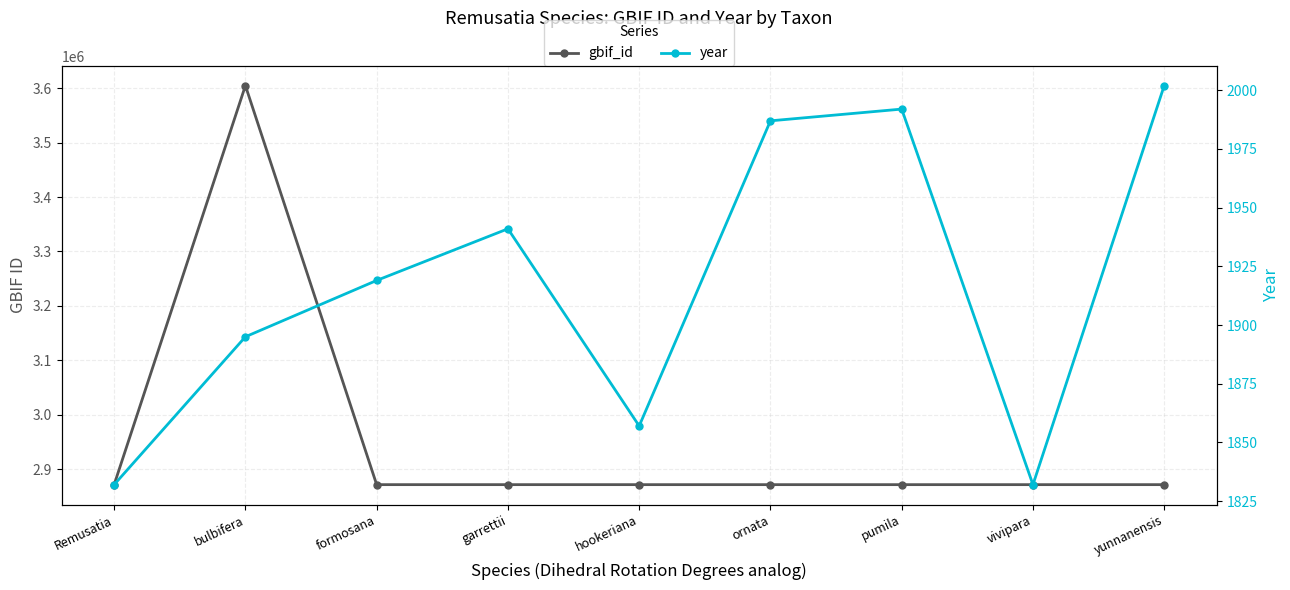

In year, how many points are lower than both neighbors (excluding endpoints)?

2